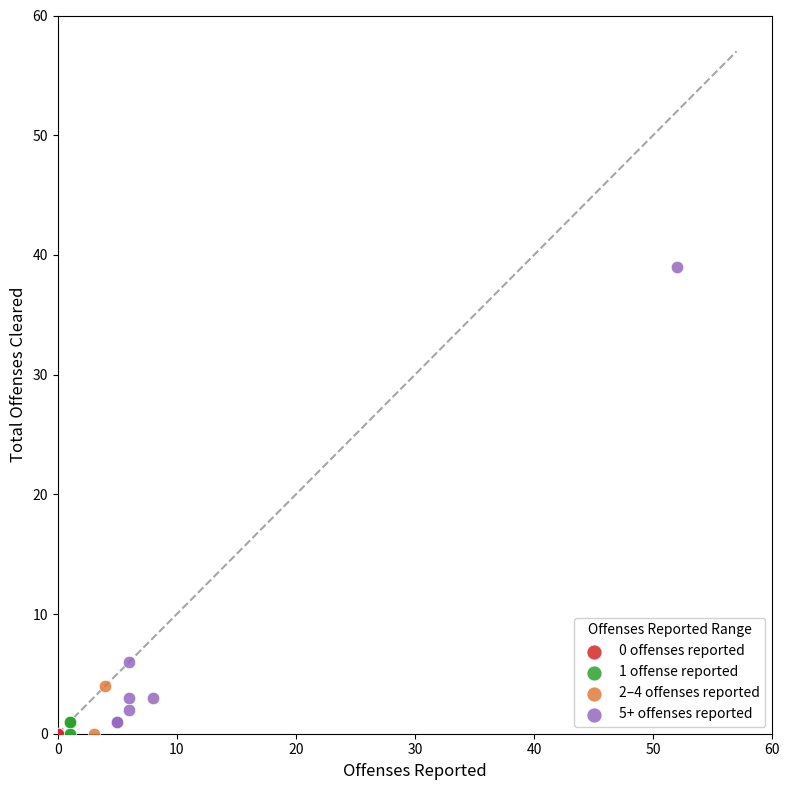

Which series contains the highest Y value?

5+ offenses reported